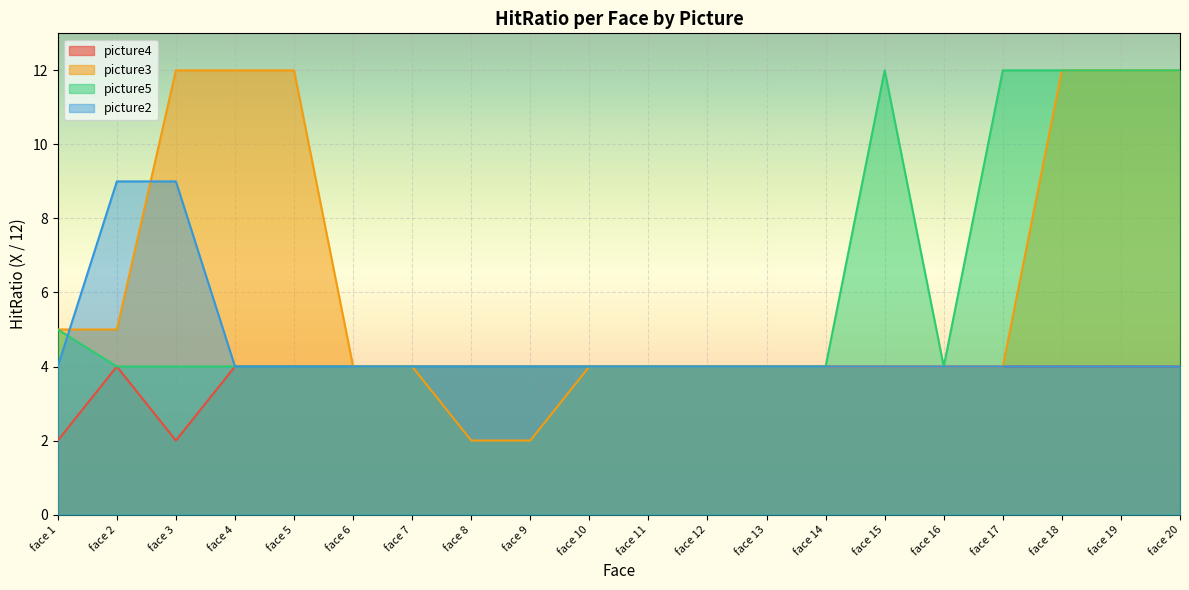

How many lines are shown in the chart?

4